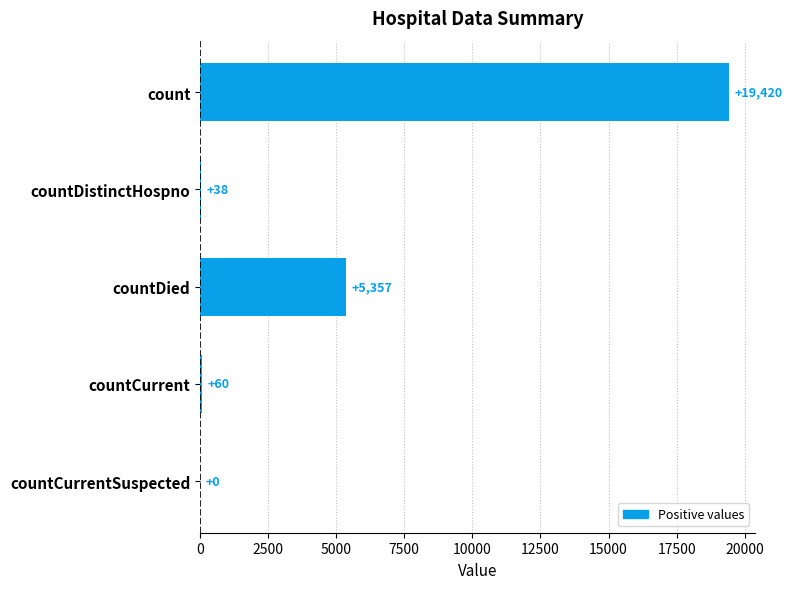

How many positive values are there?

4